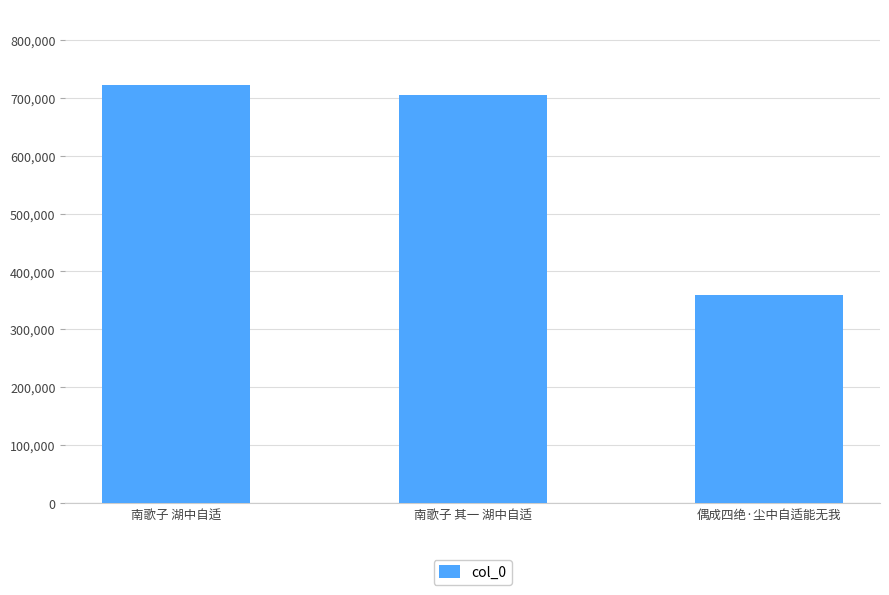

Rank the categories by value from lowest to highest.

偶成四绝·尘中自适能无我, 南歌子 其一 湖中自适, 南歌子 湖中自适